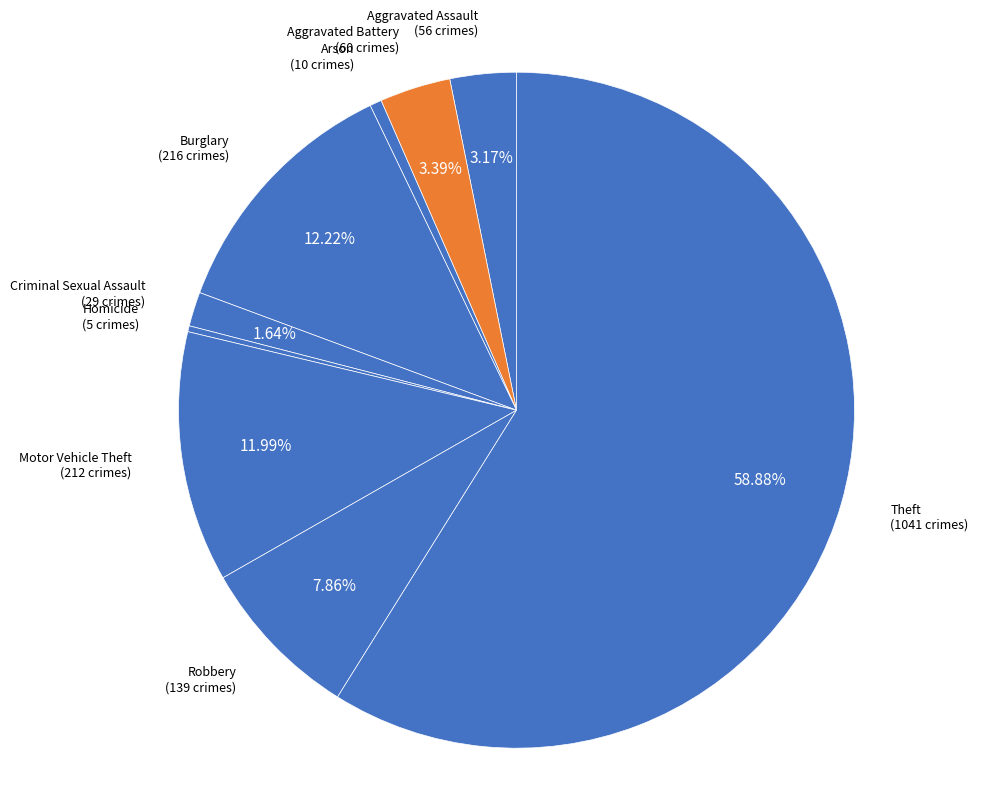

Count the number of slices in the pie.

9